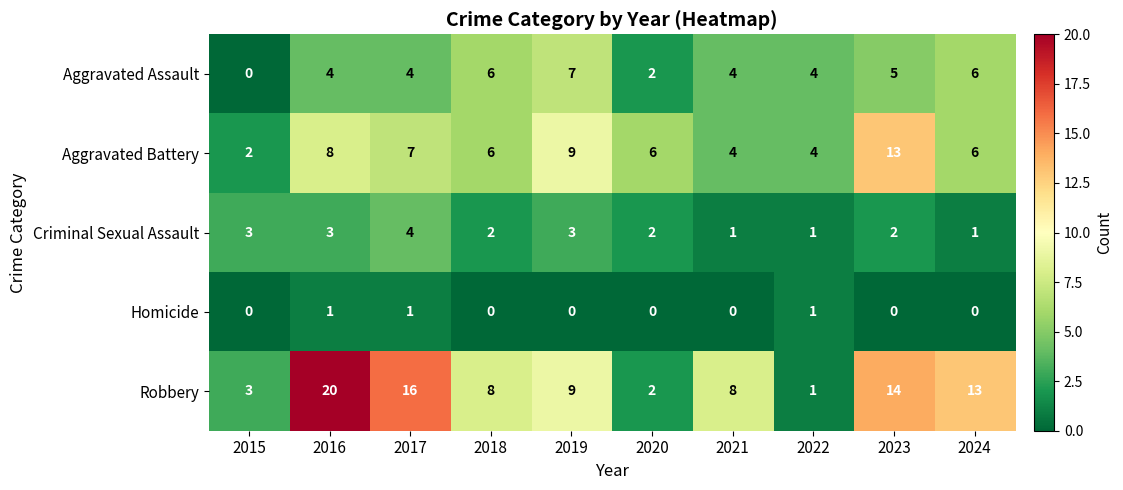

At which category does the chart reach its peak across all series?

2016